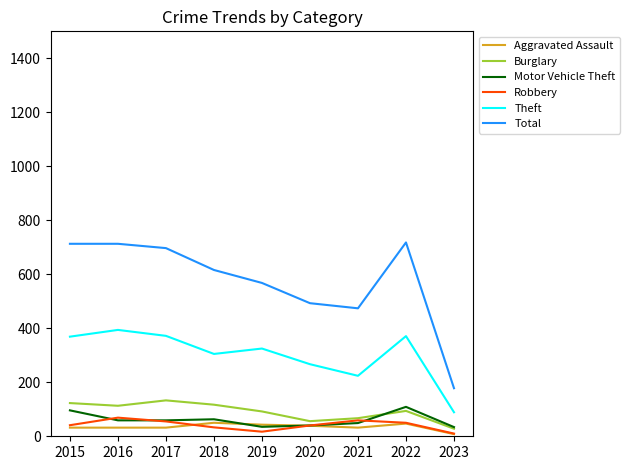

Is it true that Burglary equals 67 at 2017?

False